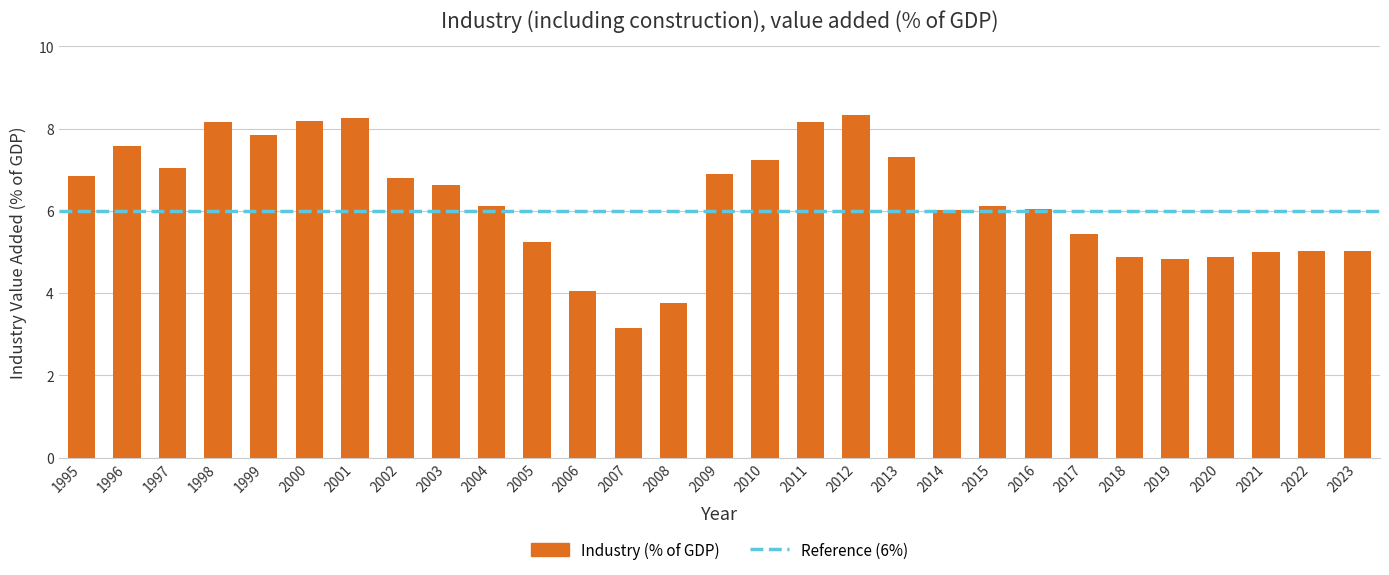

Reading left to right, what are all the values shown in this chart?

6.9	7.6	7.1	8.2	7.9	8.2	8.3	6.8	6.6	6.1	5.3	4.1	3.2	3.8	6.9	7.2	8.2	8.3	7.3	6.0	6.1	6.0	5.4	4.9	4.8	4.9	5.0	5.0	5.0